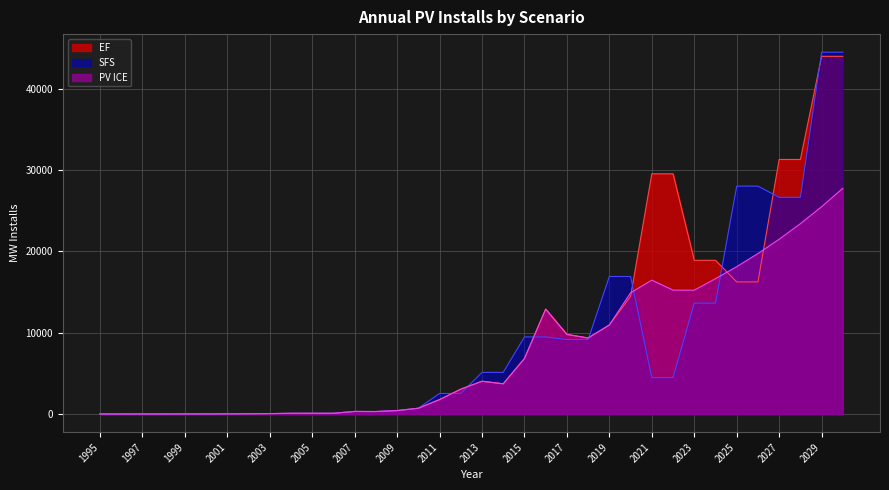

How many lines are shown in the chart?

3